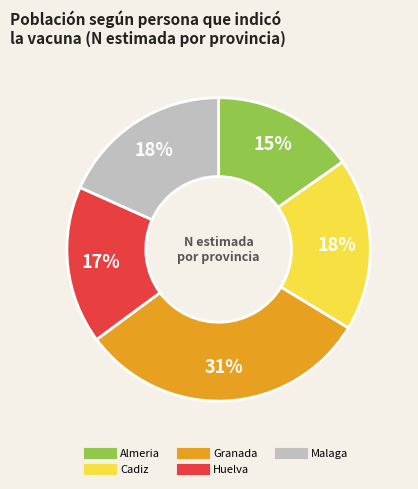

How many segments does this pie chart have?

5